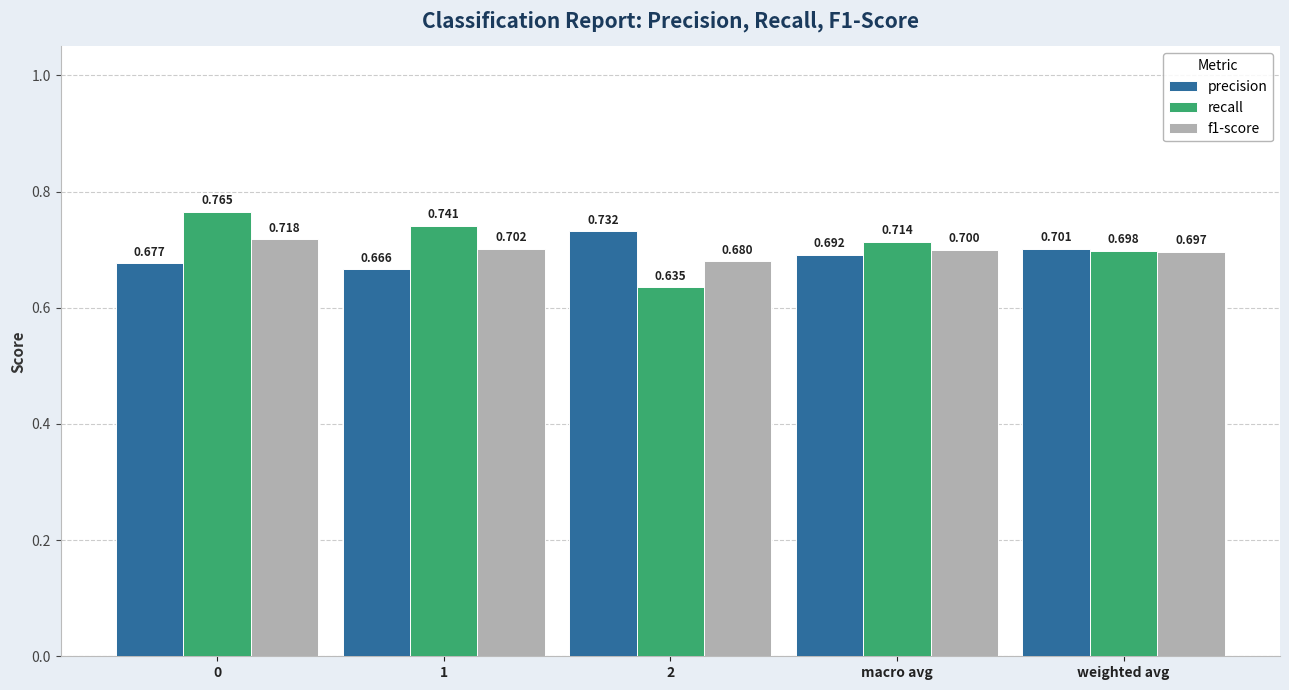

What is the difference between the recall values at 2 and 1?

0.1